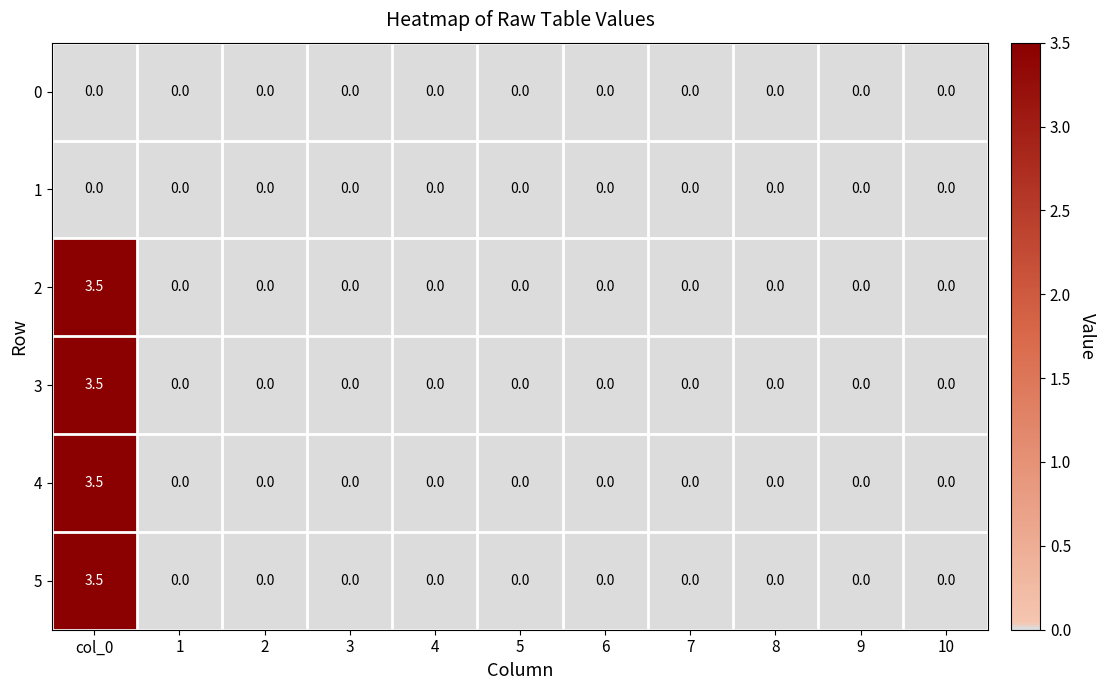

How many series are shown in this chart?

6